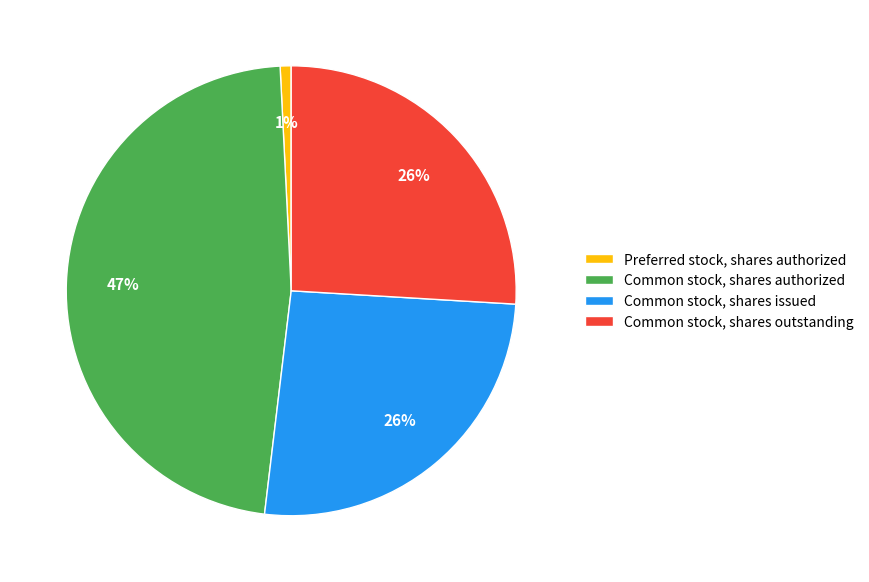

Count the number of slices in the pie.

4